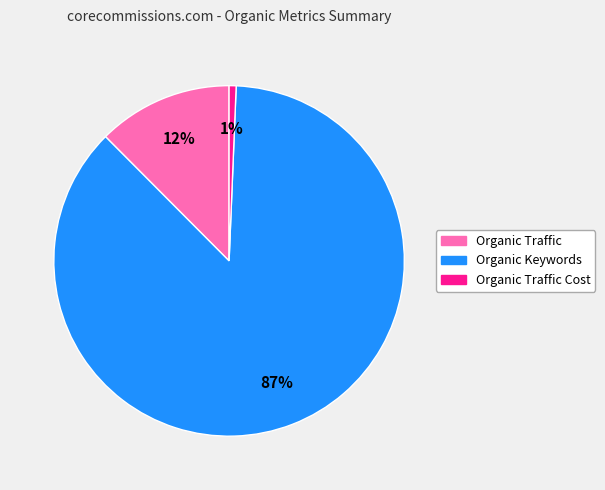

Does any single category account for the majority?

Yes